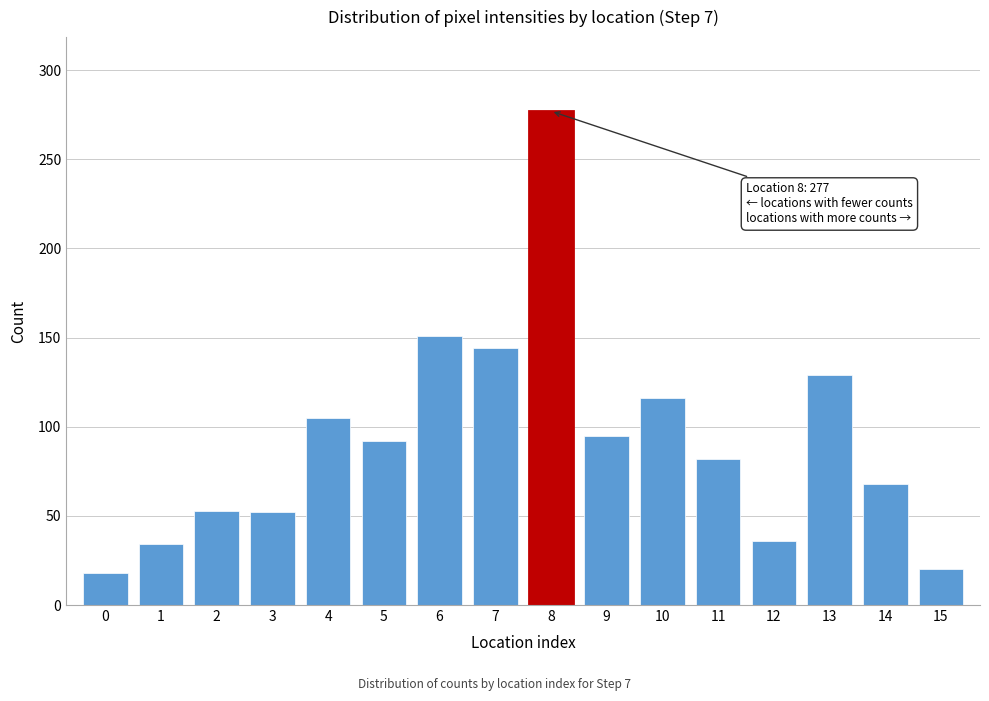

The value at 5 is 37. True or false?

False